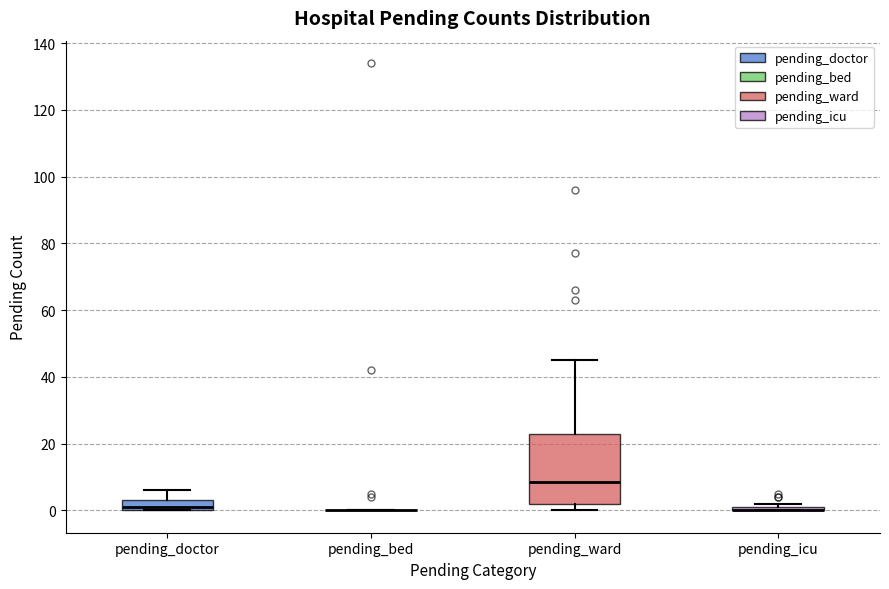

Where does the median line of the box for pending_doctor sit on the y-axis? The values are not printed on the chart, so give them approximately, as read against the axis.

2